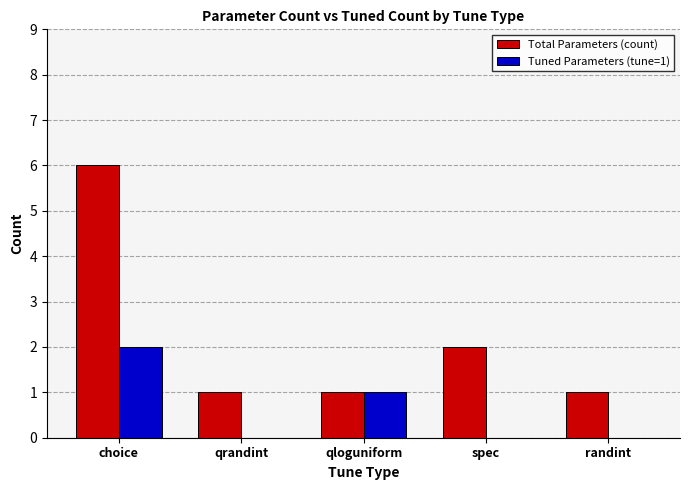

Which category has the highest value across all series?

choice